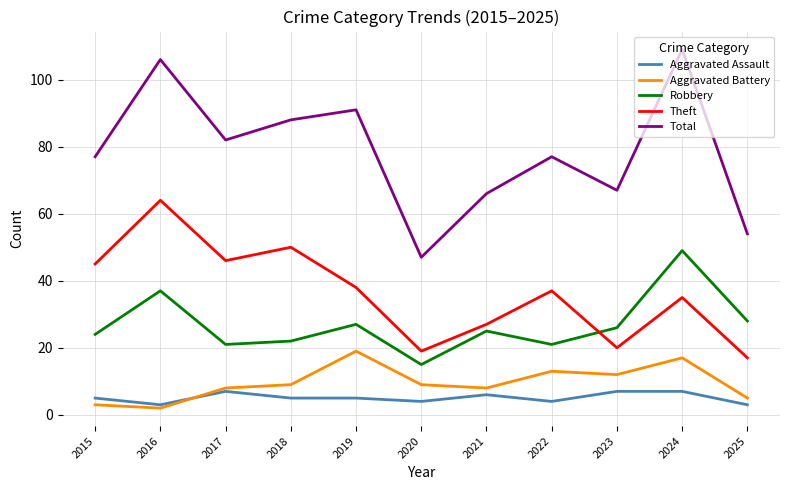

What is the highest value of the Theft series?

64